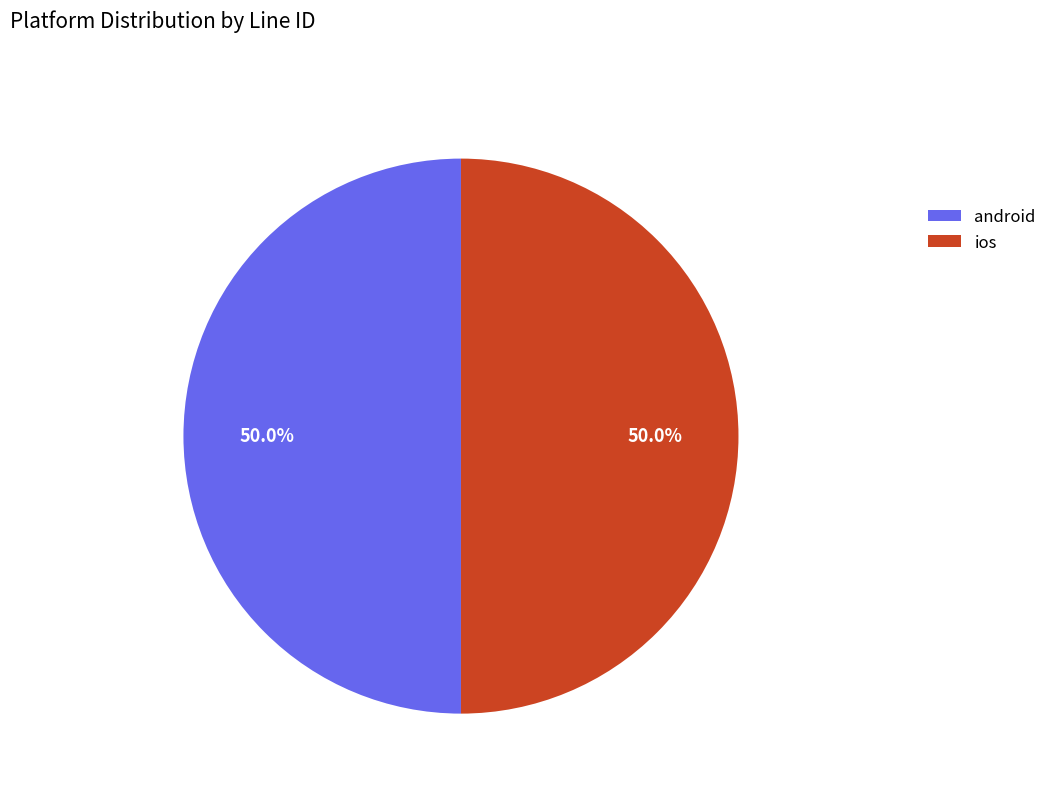

What is the ratio of the value at ios to the value at android?

1.0